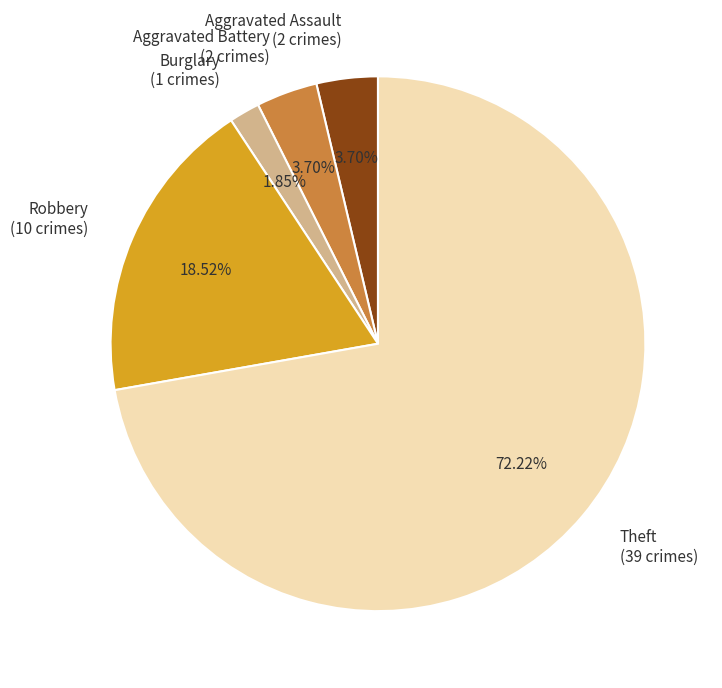

Which slice represents more than half of the pie?

Theft (39 crimes)